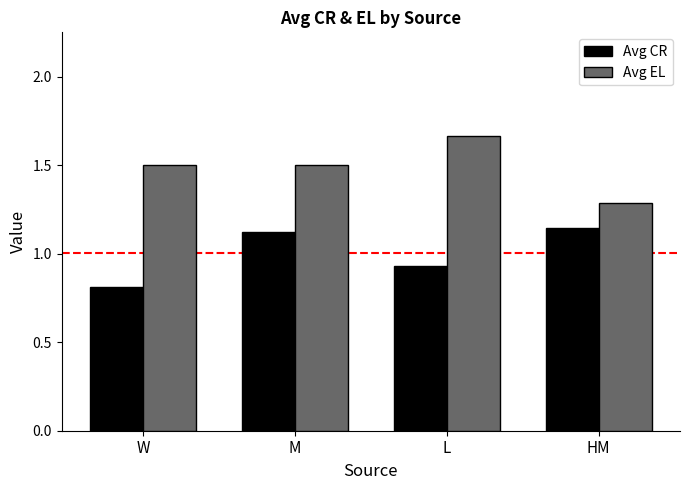

Which series has the widest spread of values?

Avg EL